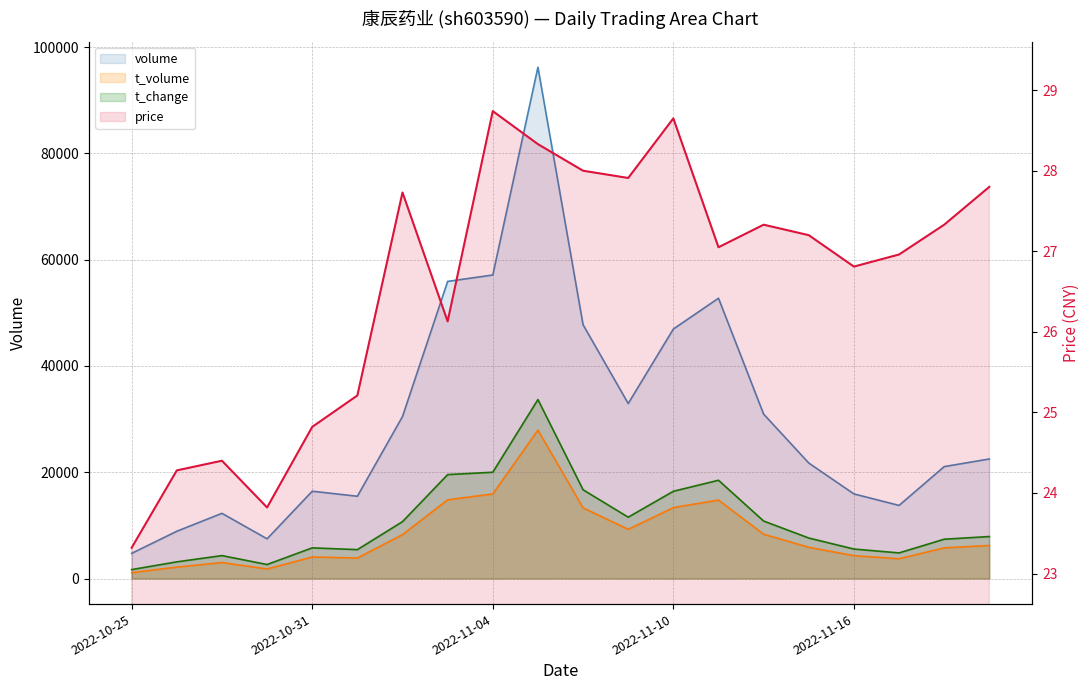

Between 2022-10-25 and 2022-11-04, which series saw the biggest shift?

volume